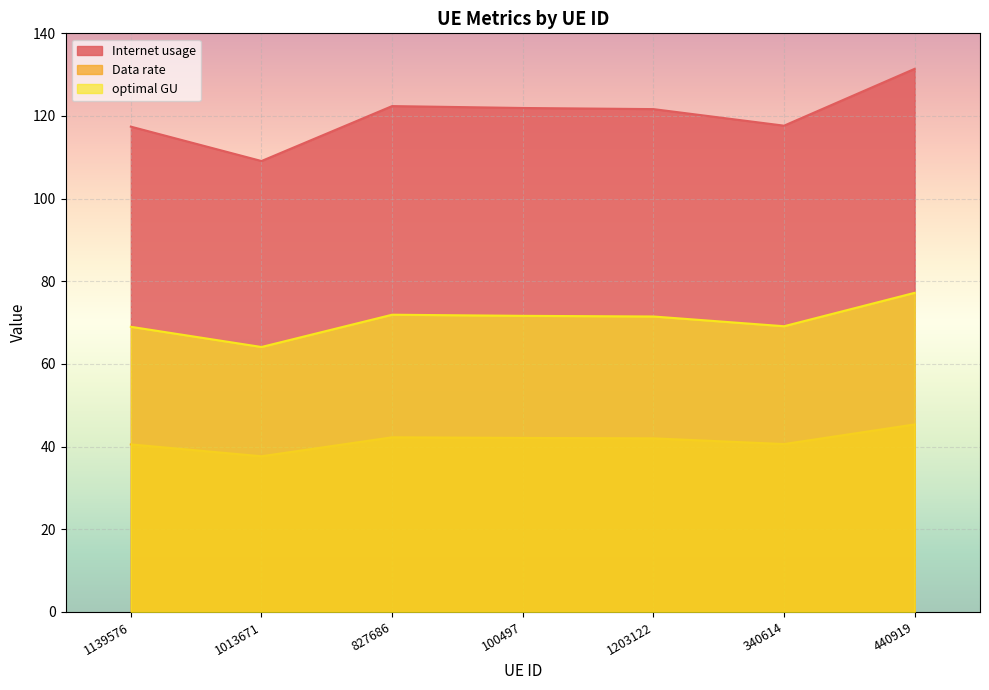

At which category does optimal GU reach its first local peak?

827686